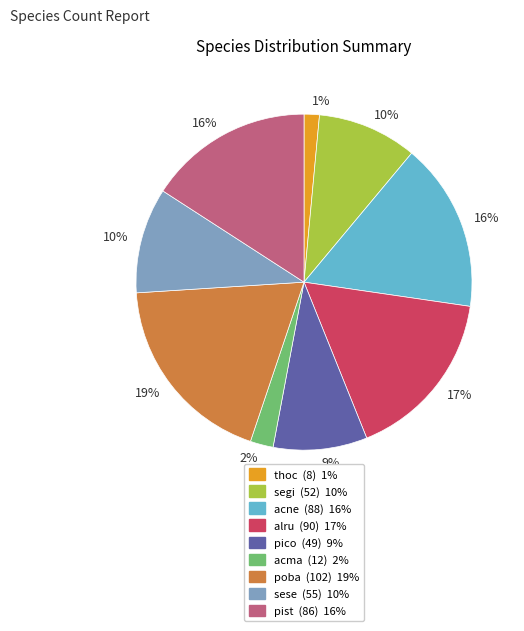

To the nearest percent, what is the difference between the acne and pico slice percentages?

7%